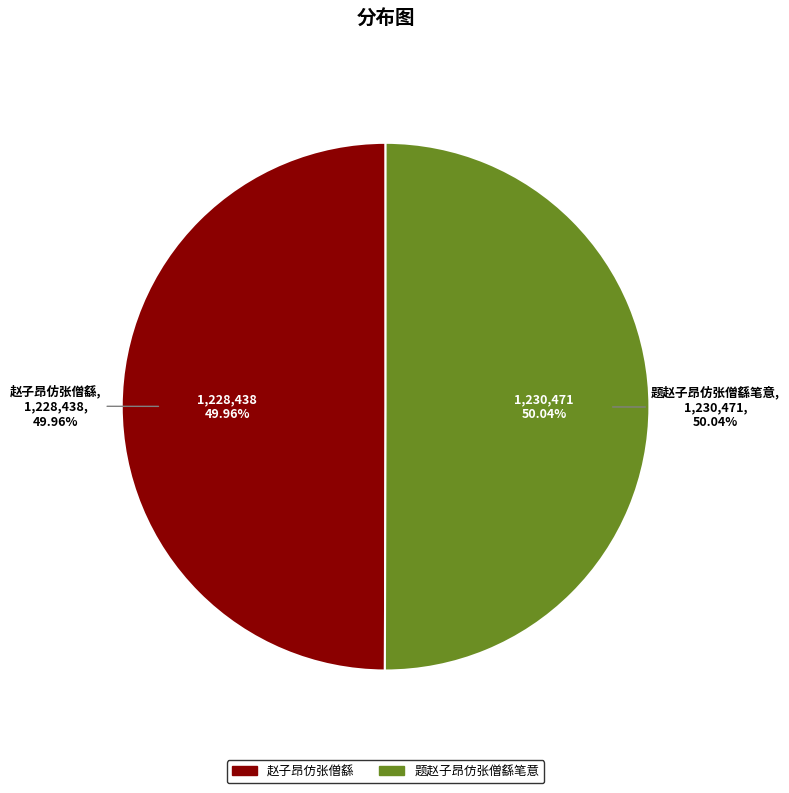

What is the change in value from 赵子昂仿张僧繇 to 题赵子昂仿张僧繇笔意?

+2033